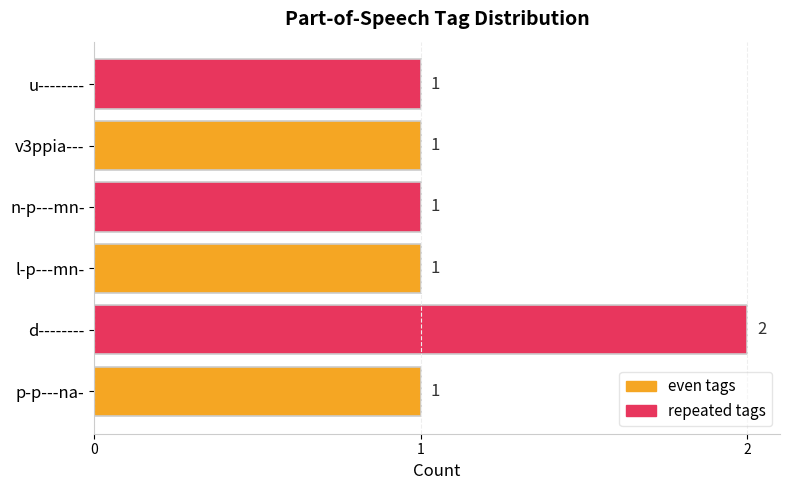

Is it true that the value at v3ppia--- is 2?

False